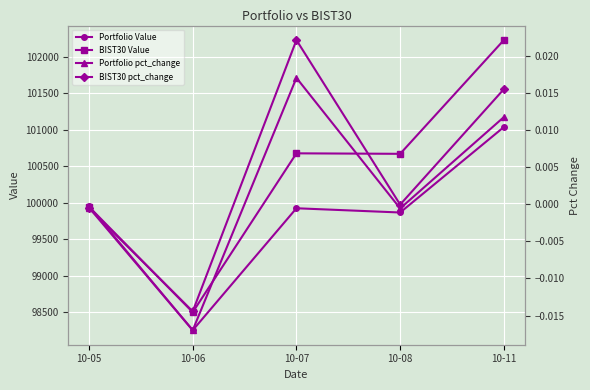

The Portfolio Value series shows 98256.3 at 10-06. True or false?

True